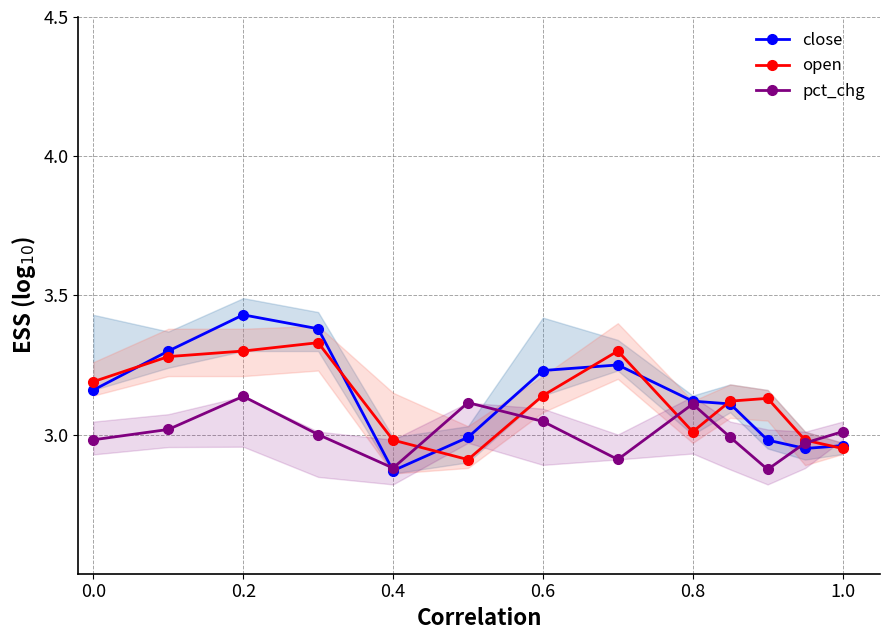

True or false: open has more than 2 interior local peaks.

True